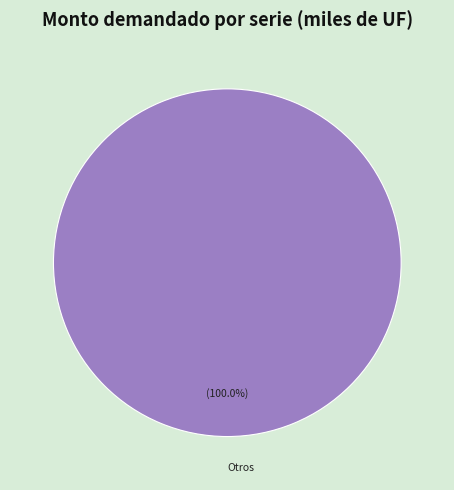

Is there any slice that represents more than half of the pie?

Yes